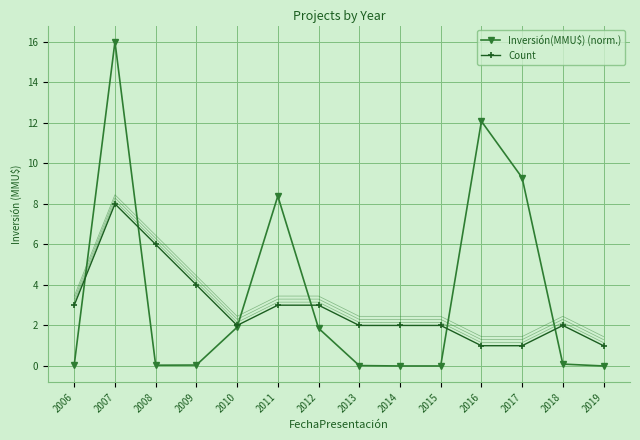

What is the total value across all series at 2009?

4.0